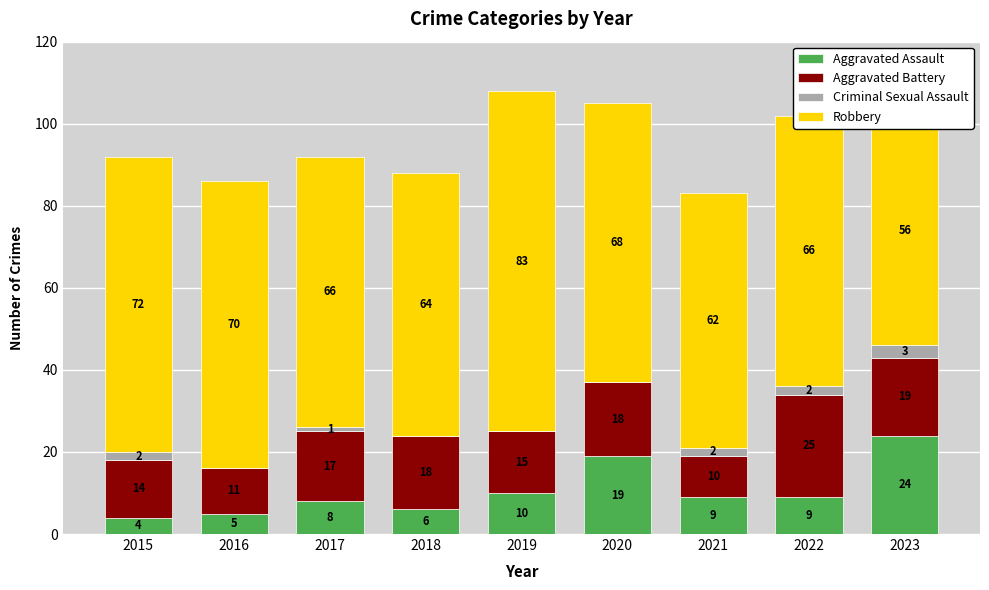

Which series has the widest spread of values?

Robbery